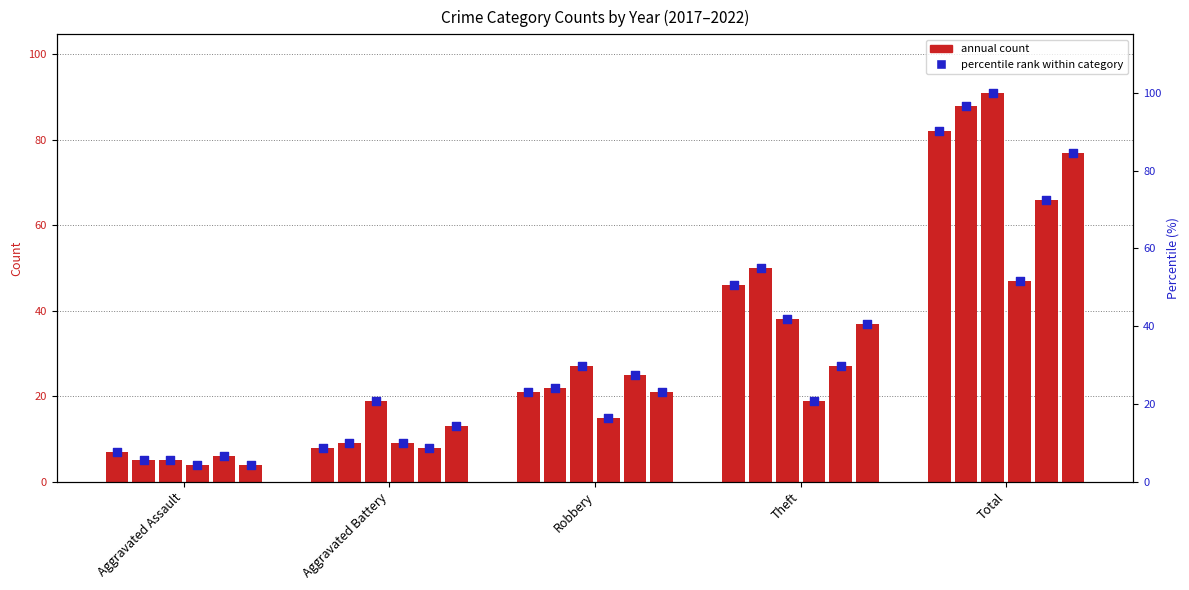

What is the total value across all series at Total?

451